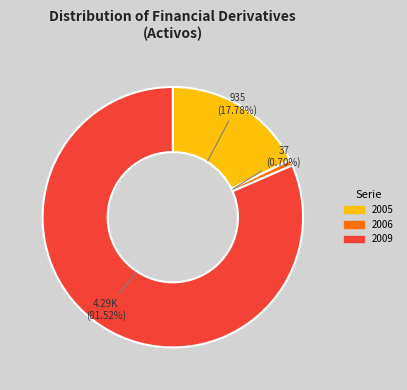

Which category accounts for the majority?

2009